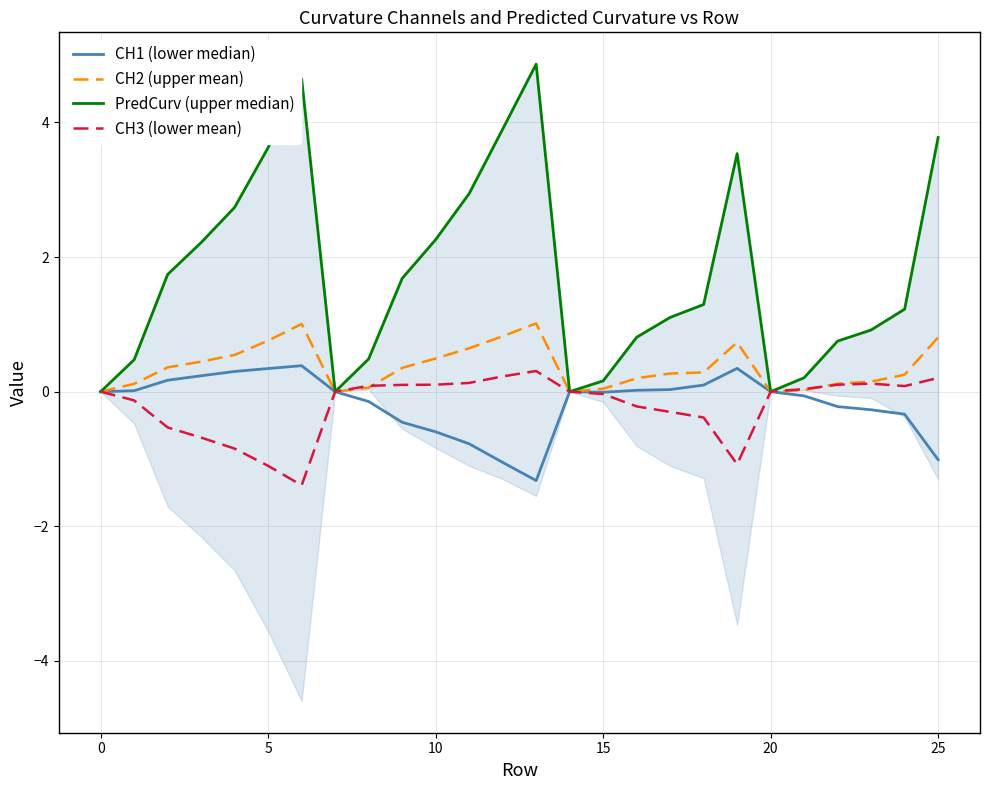

True or false: PredCurv (upper median) and CH3 (lower mean) cross at least once.

False